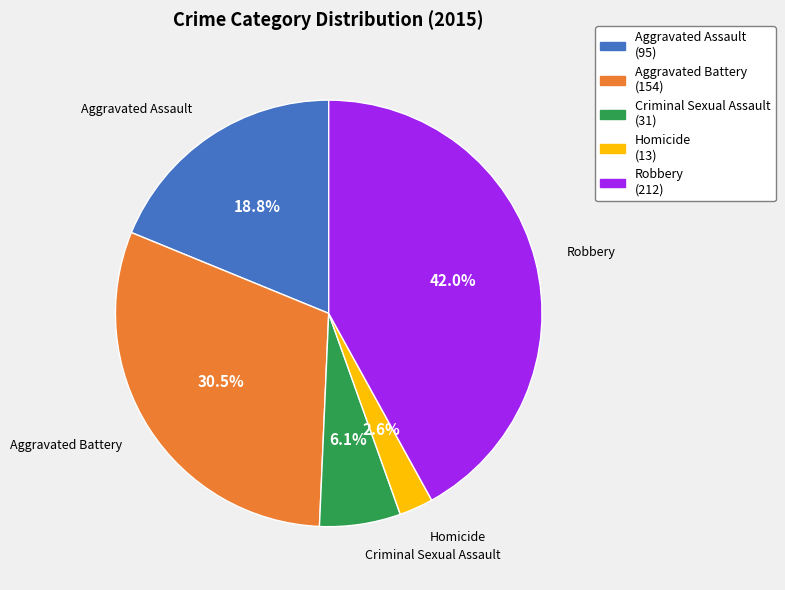

Approximately how many times larger is the value at Homicide compared to Aggravated Assault?

0.1